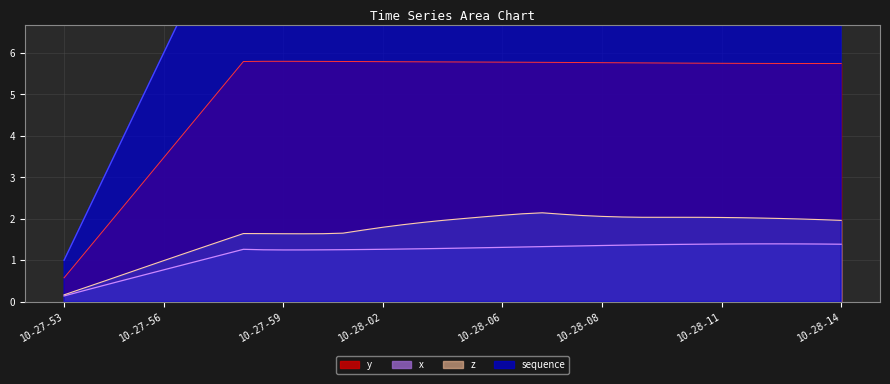

True or false: y and x intersect in this chart.

False